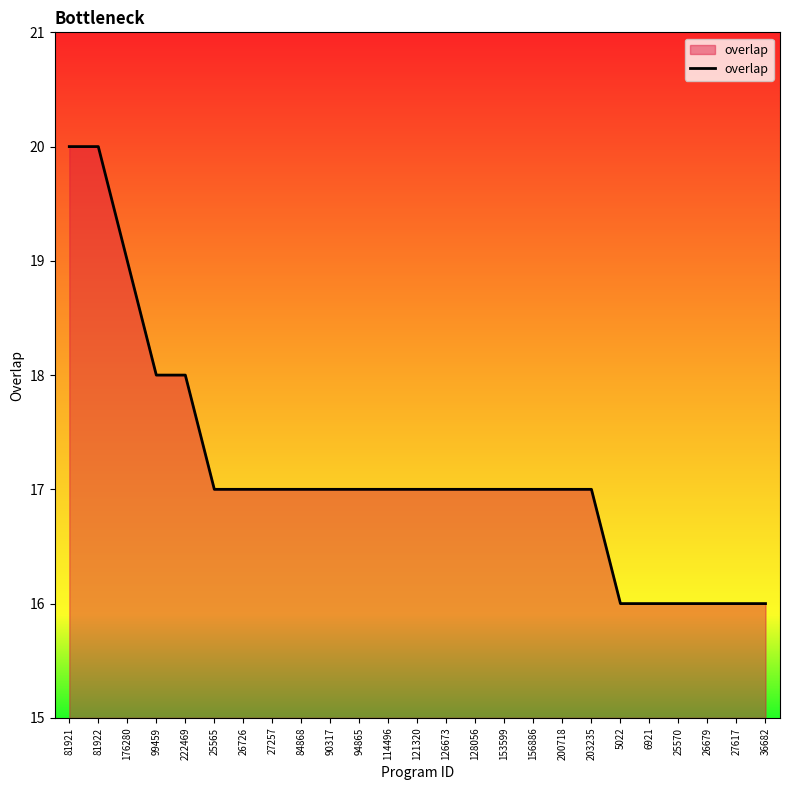

True or false: the data shows 22 at 26679.

False